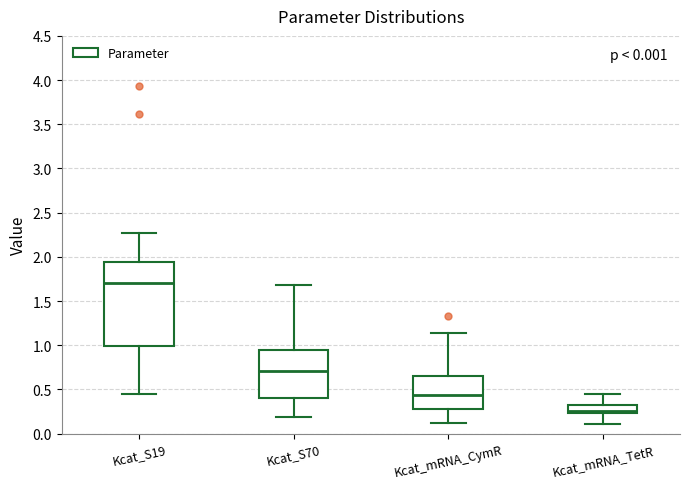

Reading left to right, transcribe this box plot: for each box, give where its median line is, the range the box spans, and where its two whiskers end, as read against the y-axis. The values are not printed on the chart, so give them approximately, as read against the axis.

Kcat_S19: median 1.70, box 1.00 to 1.95, whiskers 0.45 to 2.25
Kcat_S70: median 0.70, box 0.40 to 0.95, whiskers 0.20 to 1.70
Kcat_mRNA_CymR: median 0.45, box 0.30 to 0.65, whiskers 0.10 to 1.15
Kcat_mRNA_TetR: median 0.25 (just above the box's lower edge), box 0.25 to 0.35, whiskers 0.10 to 0.45